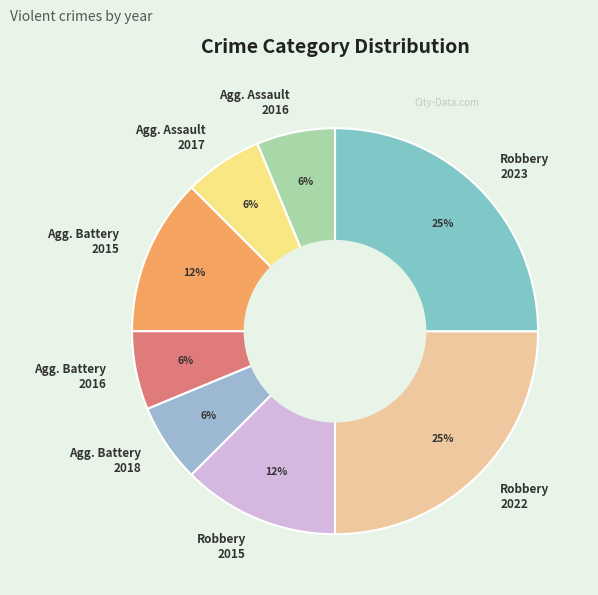

To the nearest percent, what is the average slice percentage?

12%